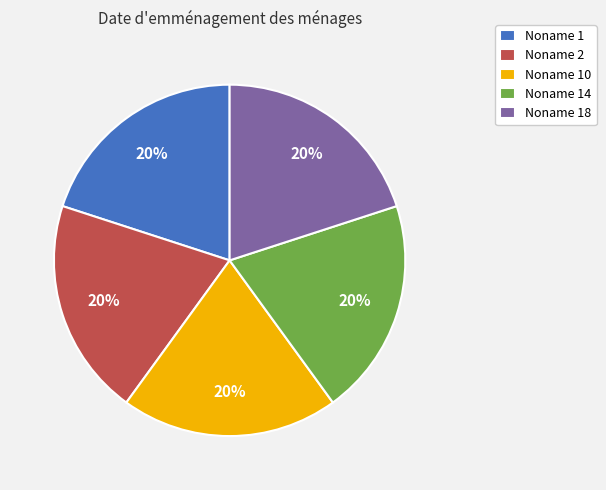

Approximately how many times larger is the value at Noname 10 compared to Noname 1?

1.0